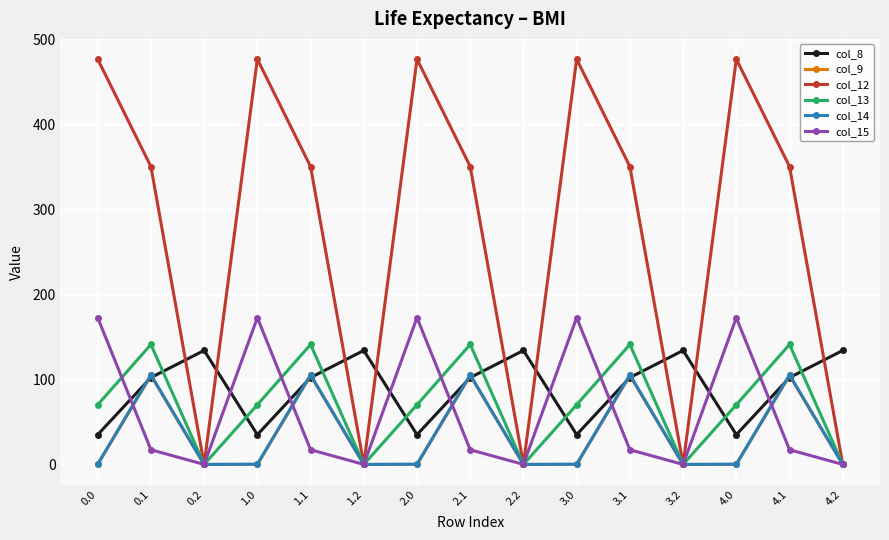

What is the maximum value for col_8?

134.2